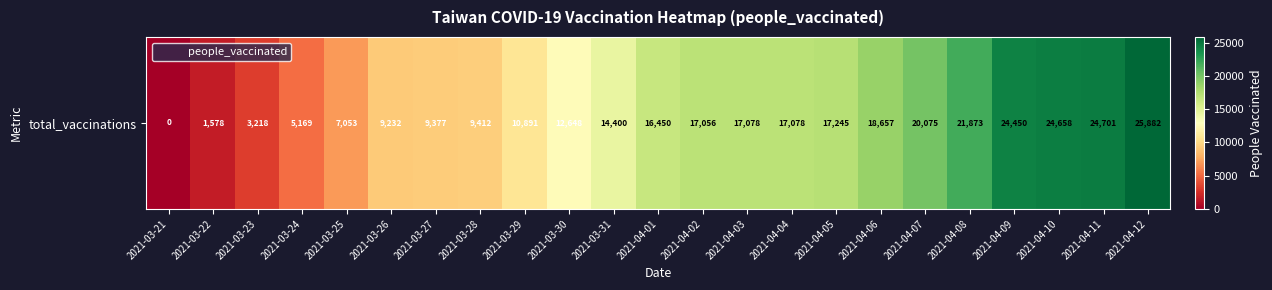

What is the change in value from 2021-04-07 to 2021-04-09?

+4375